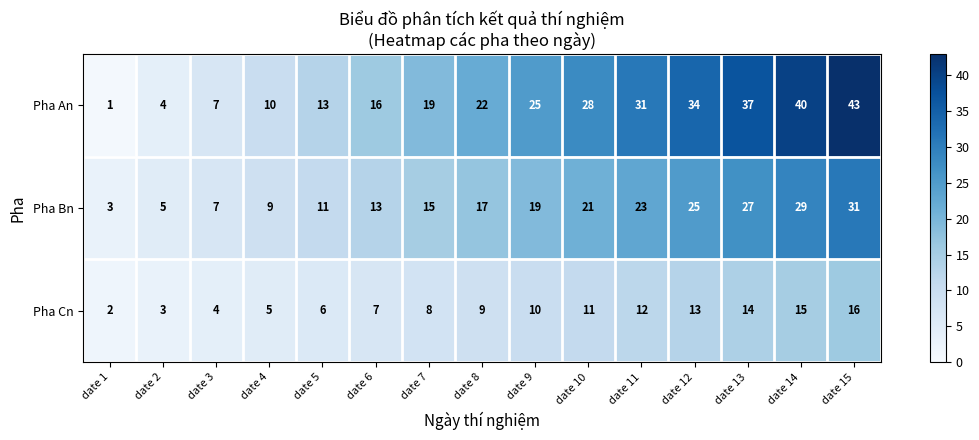

What is the difference between the Pha Cn values at date 10 and date 7?

3